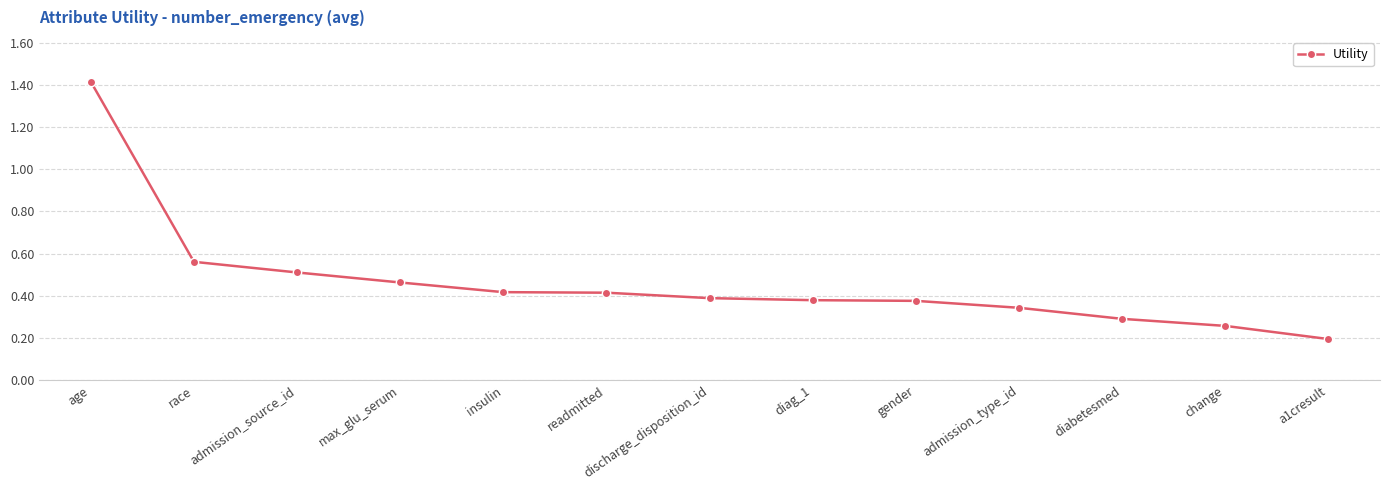

Which has a higher value, max_glu_serum or discharge_disposition_id?

max_glu_serum